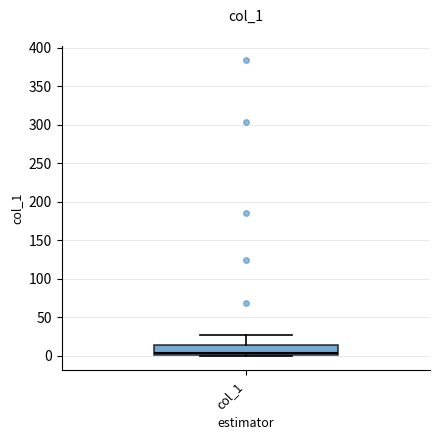

Transcribe this box plot: give where the median line is, the range the box spans, and where the two whiskers end, as read against the y-axis. The values are not printed on the chart, so give them approximately, as read against the axis.

median 5, box 0 to 15, whiskers 0 to 25